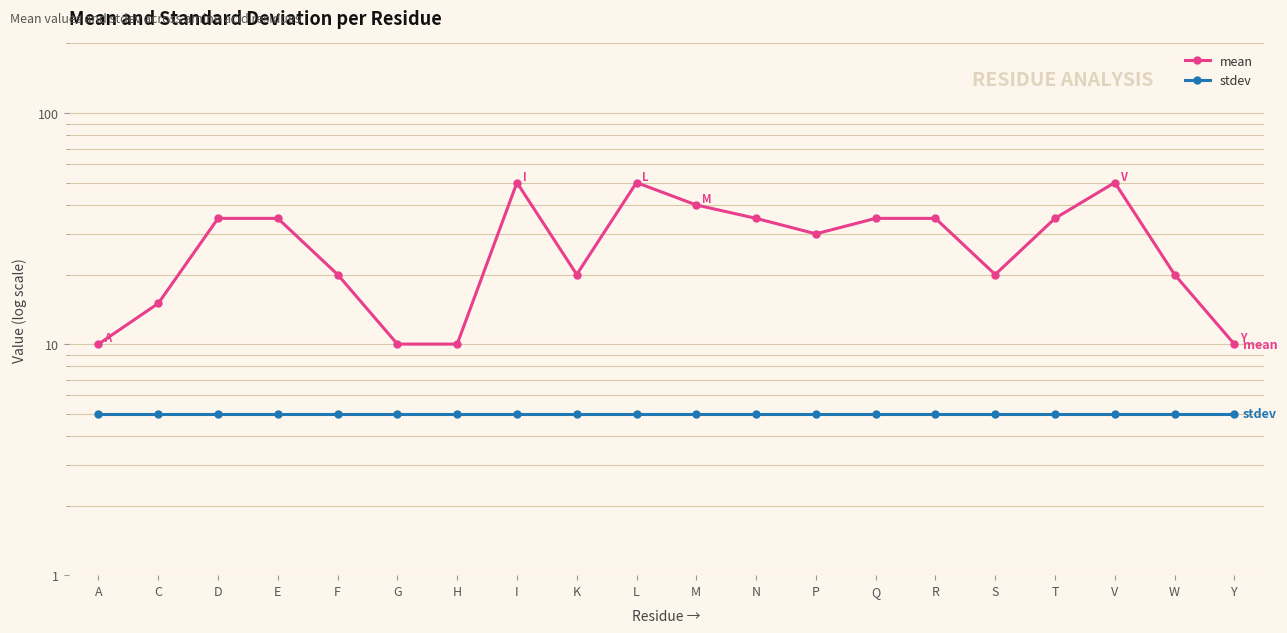

Reading left to right, list all the values displayed in this chart.

mean: A=10	C=15	D=35	E=35	F=20	G=10	H=10	I=50	K=20	L=50	M=40	N=35	P=30	Q=35	R=35	S=20	T=35	V=50	W=20	Y=10
stdev: A=5	C=5	D=5	E=5	F=5	G=5	H=5	I=5	K=5	L=5	M=5	N=5	P=5	Q=5	R=5	S=5	T=5	V=5	W=5	Y=5